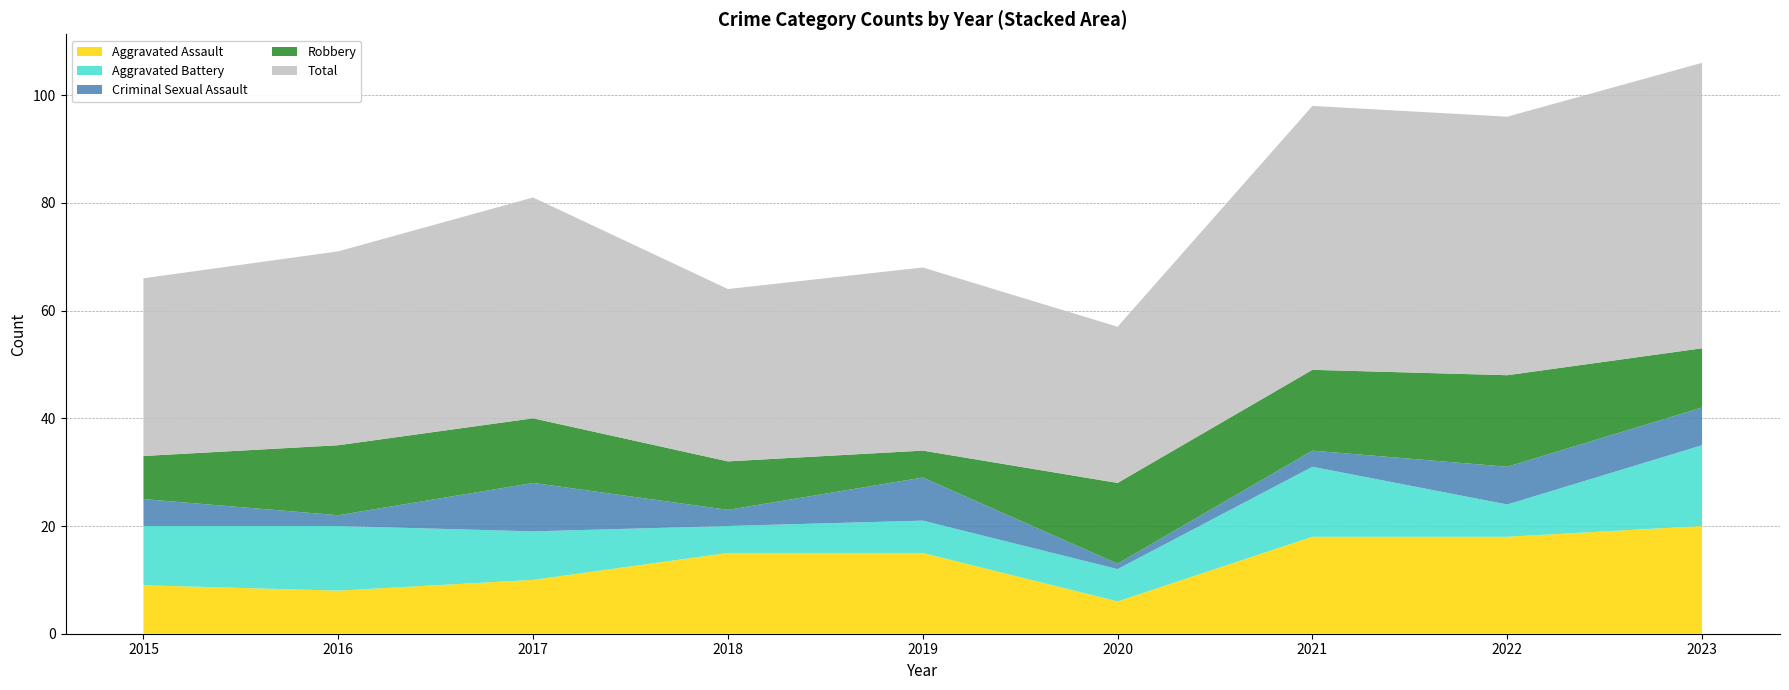

Reading right to left, what are all the values shown in this chart?

Aggravated Assault: 2023=20	2022=18	2021=18	2020=6	2019=15	2018=15	2017=10	2016=8	2015=9
Aggravated Battery: 2023=15	2022=6	2021=13	2020=6	2019=6	2018=5	2017=9	2016=12	2015=11
Criminal Sexual Assault: 2023=7	2022=7	2021=3	2020=1	2019=8	2018=3	2017=9	2016=2	2015=5
Robbery: 2023=11	2022=17	2021=15	2020=15	2019=5	2018=9	2017=12	2016=13	2015=8
Total: 2023=53	2022=48	2021=49	2020=29	2019=34	2018=32	2017=41	2016=36	2015=33